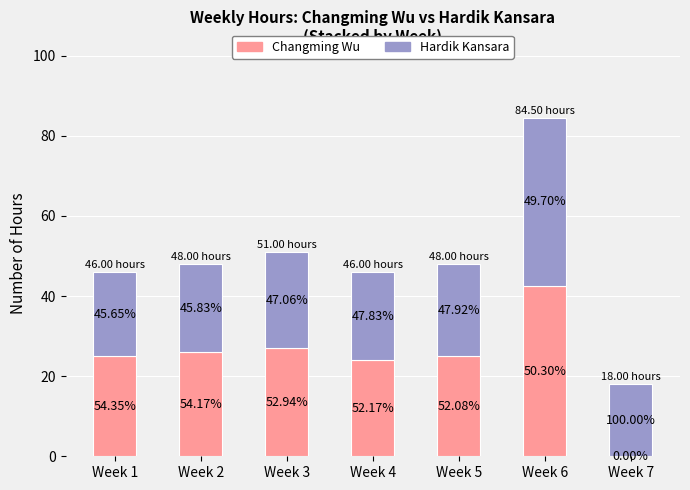

The value of Hardik Kansara at Week 7 is 30.4. True or false?

False